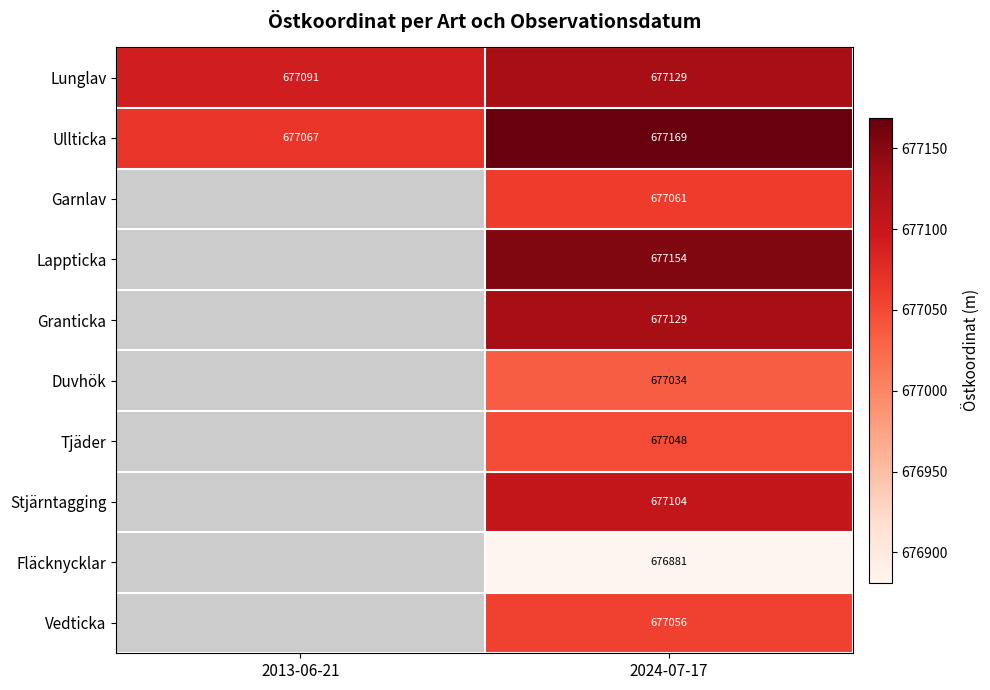

Is the value of Lunglav at 2013-06-21 greater than the value of Stjärntagging at 2024-07-17?

No